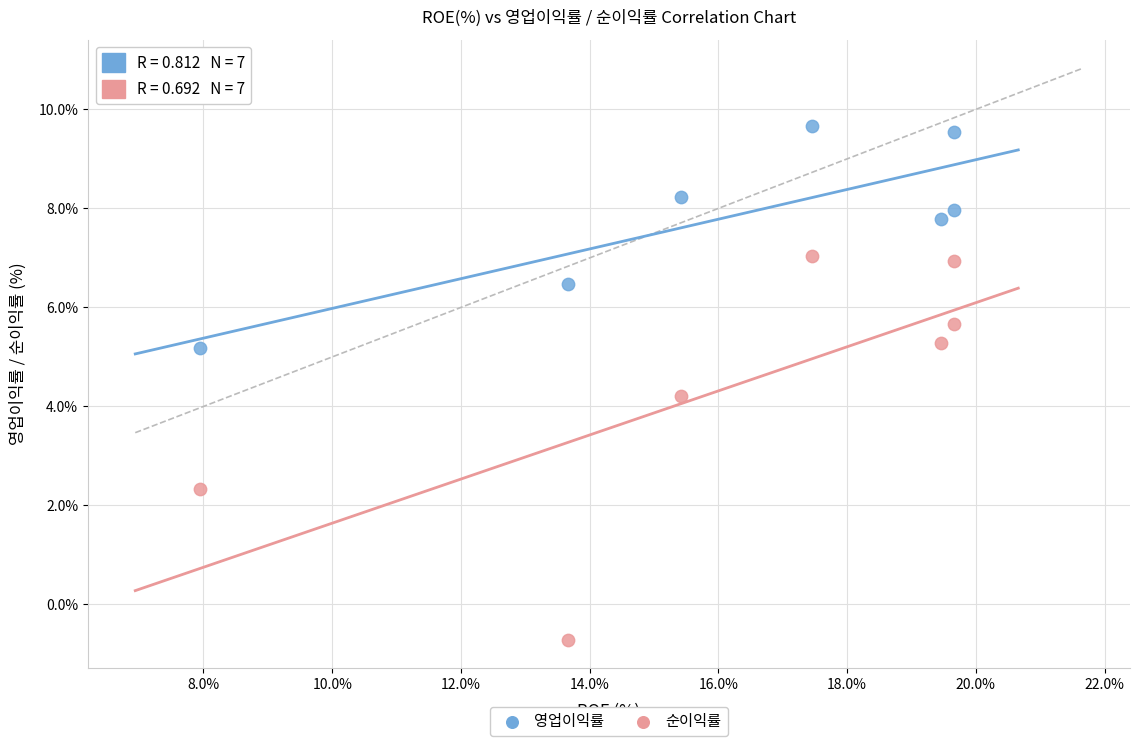

Which series reaches the minimum Y coordinate?

순이익률